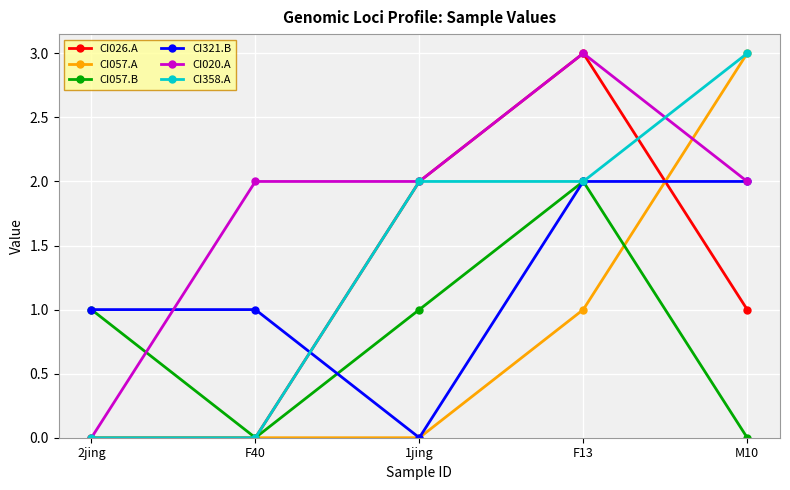

Where do CI020.A and CI057.B first cross each other?

2jing and F40